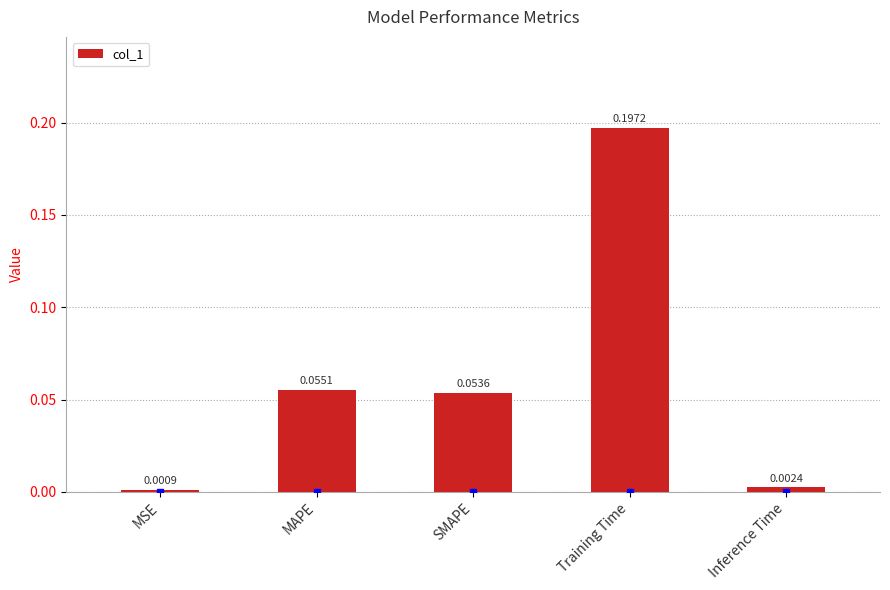

At which label is the value closest to 0?

MSE